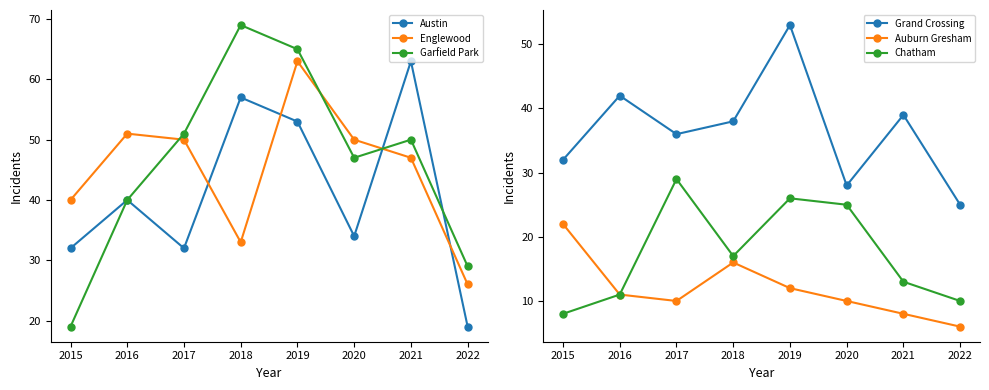

Rank the series at 2018 from highest to lowest value.

Garfield Park, Austin, Grand Crossing, Englewood, Chatham, Auburn Gresham